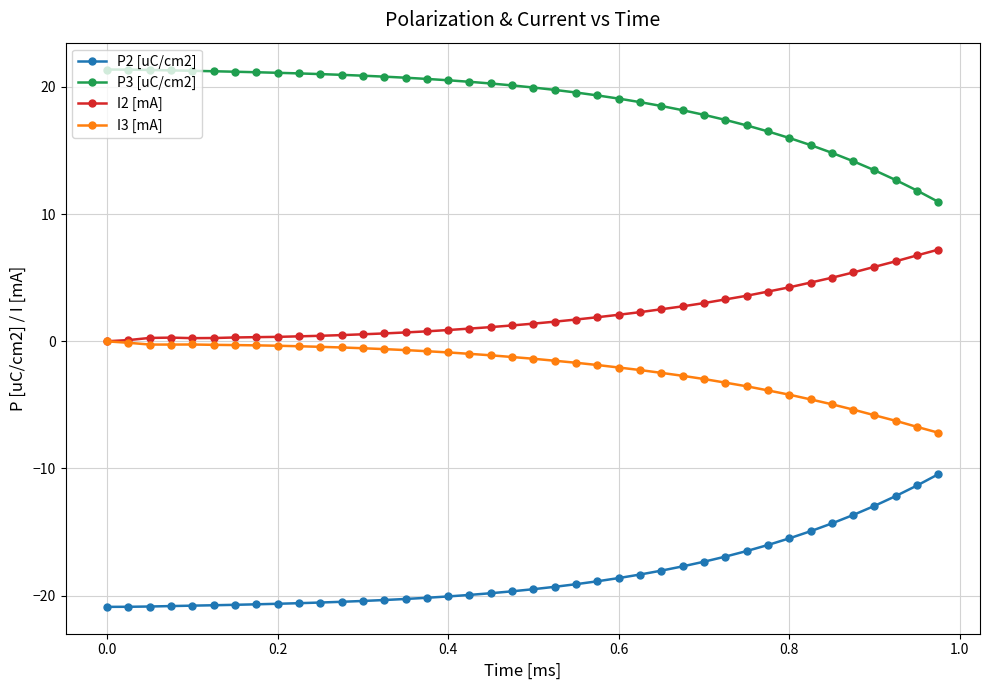

What is the minimum value shown in the chart?

-20.9